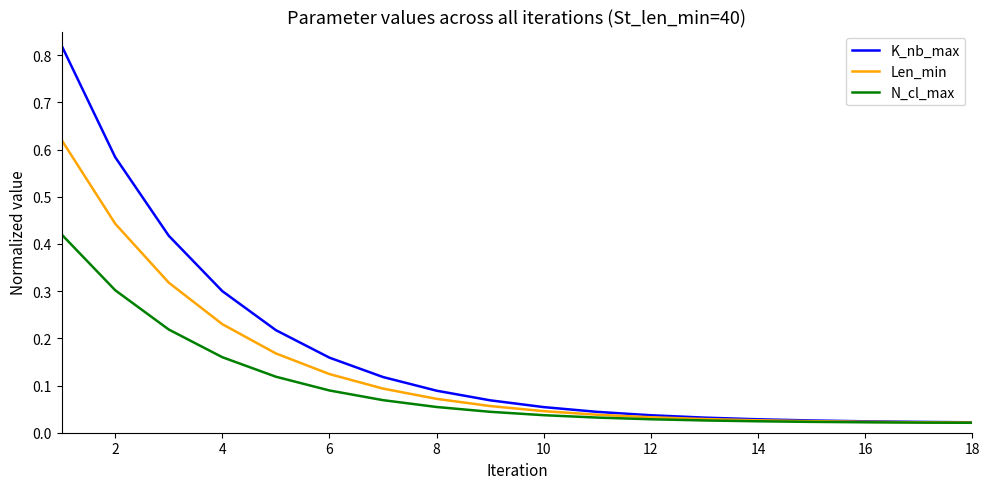

Is this an area chart (filled region under the line)?

No